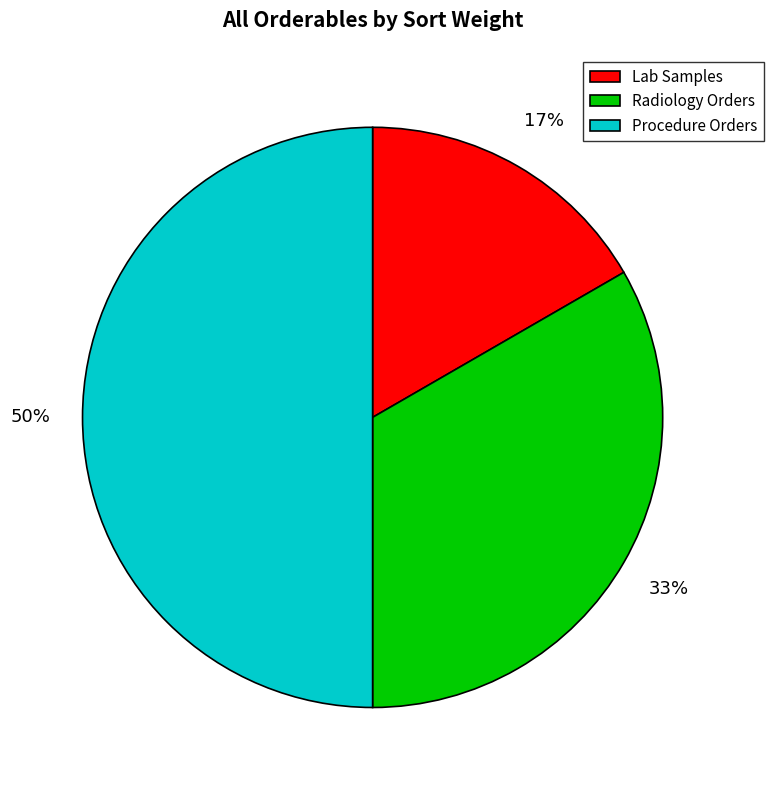

How many slices are in this pie chart?

3